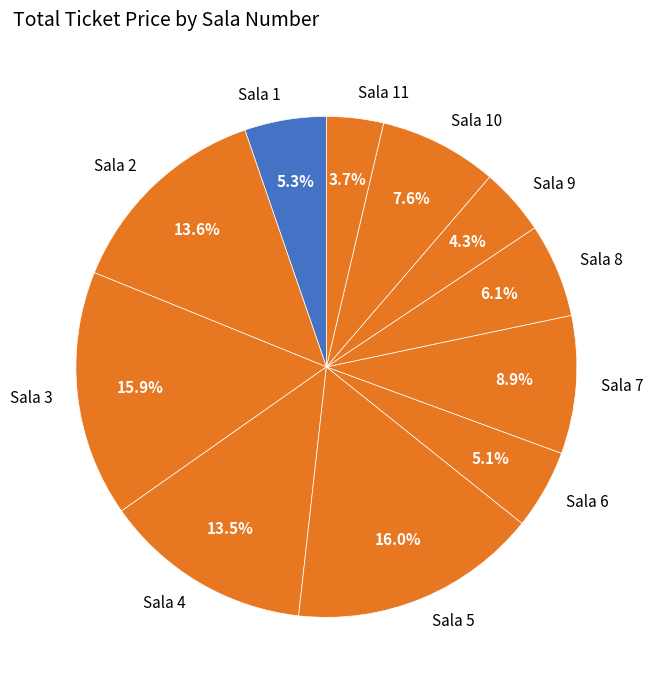

Approximately how many times larger is the value at Sala 2 compared to Sala 1?

2.6